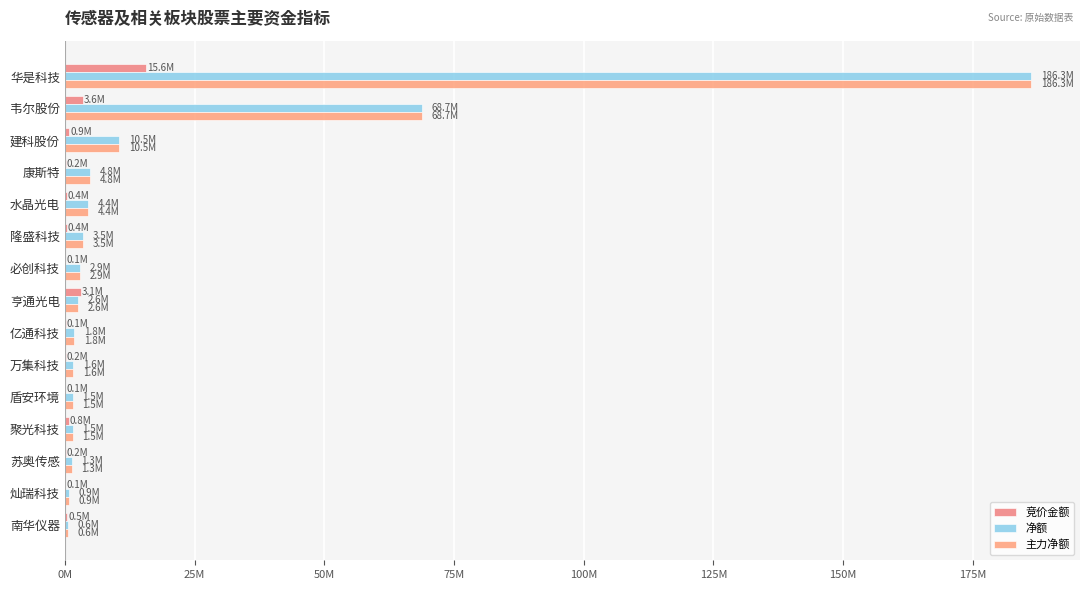

Count the number of data series in this chart.

3